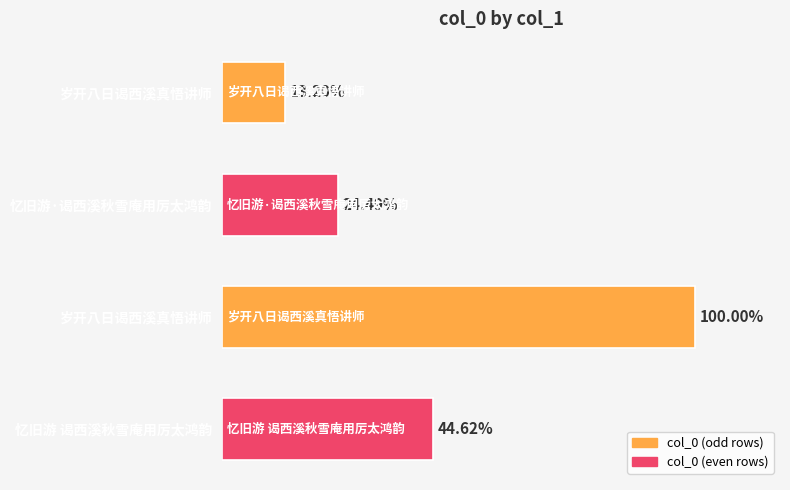

Does the chart contain any negative values?

No